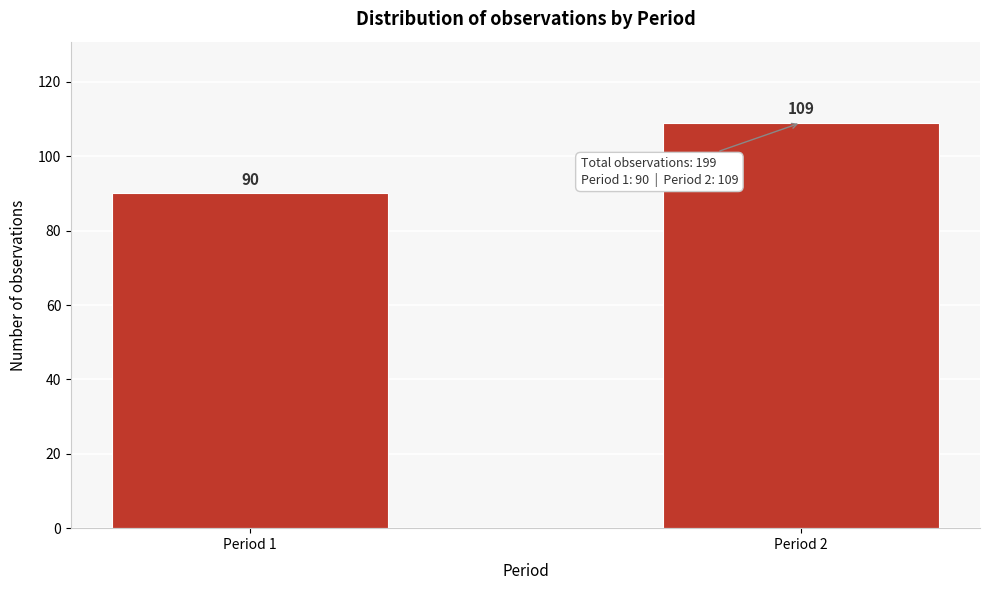

Reading right to left, what are all the values shown in this chart?

109	90